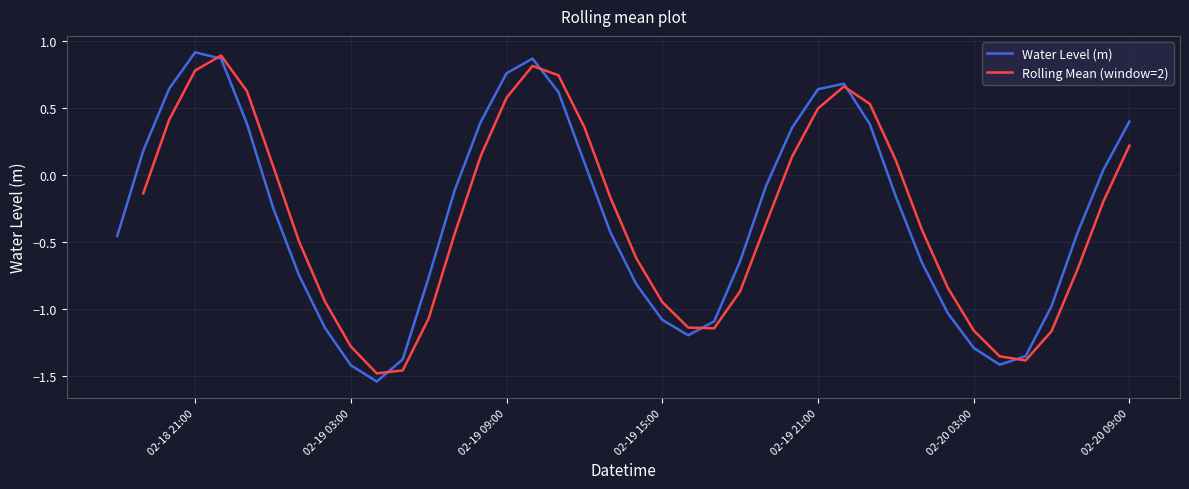

Is it true that Water Level (m) equals 0.9 at 02-18 21:00?

True